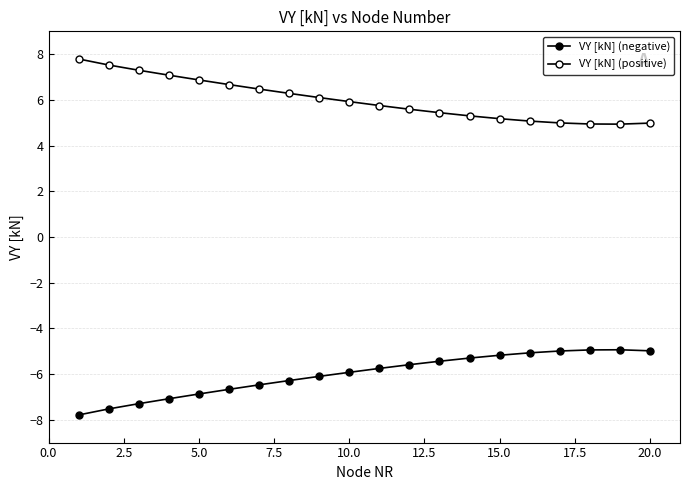

True or false: VY [kN] (positive) and VY [kN] (negative) cross at least once.

False